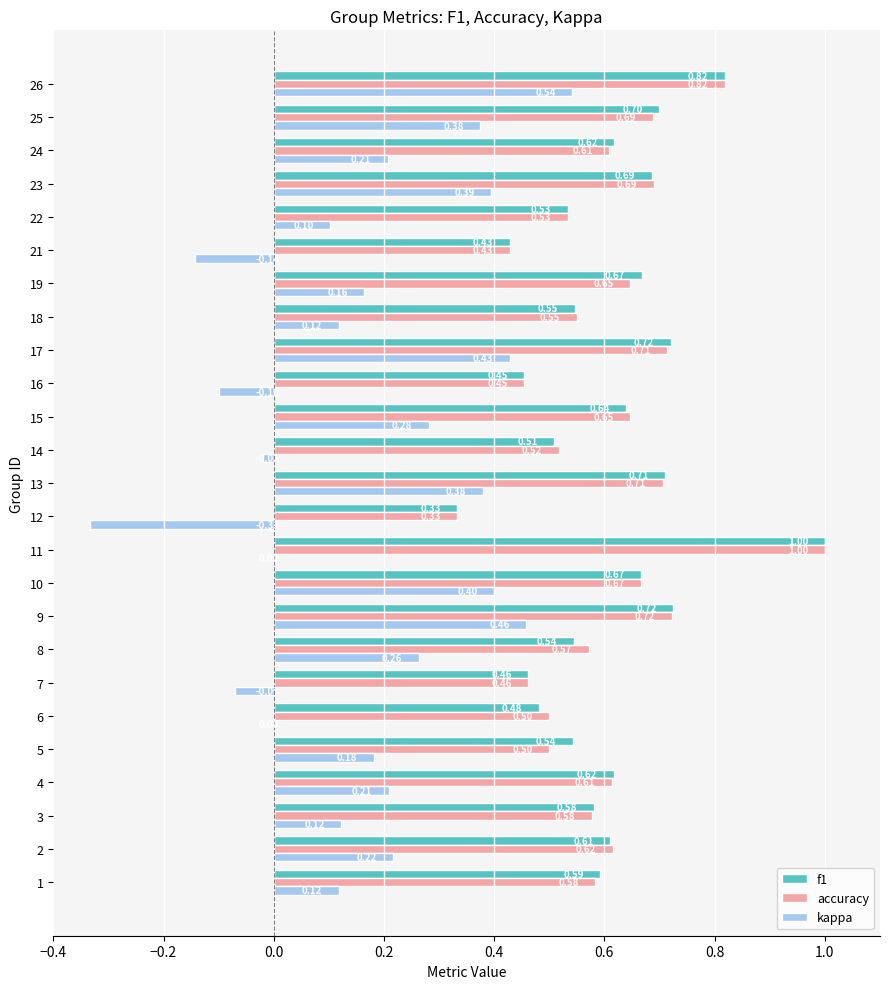

Which series has the largest total across all categories?

f1